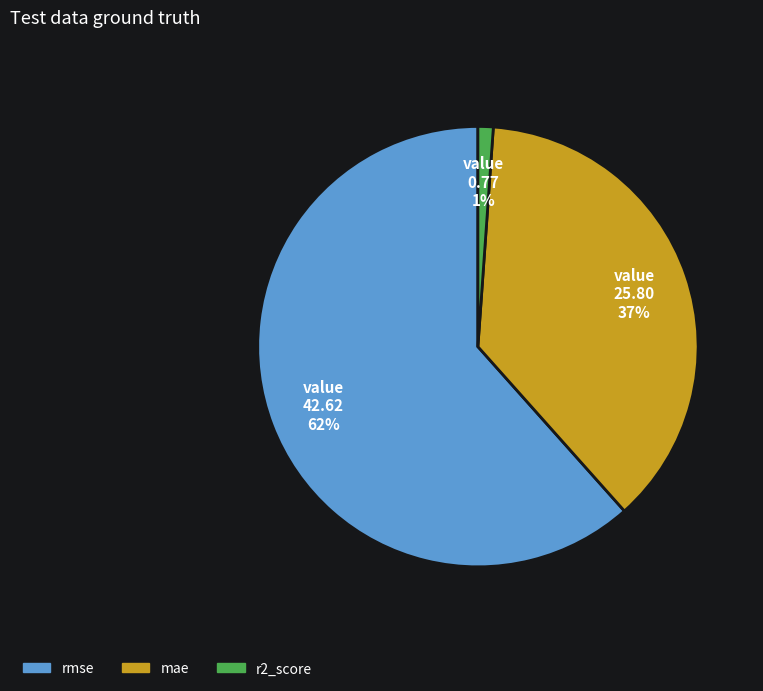

To the nearest percent, what portion does rmse represent?

62%